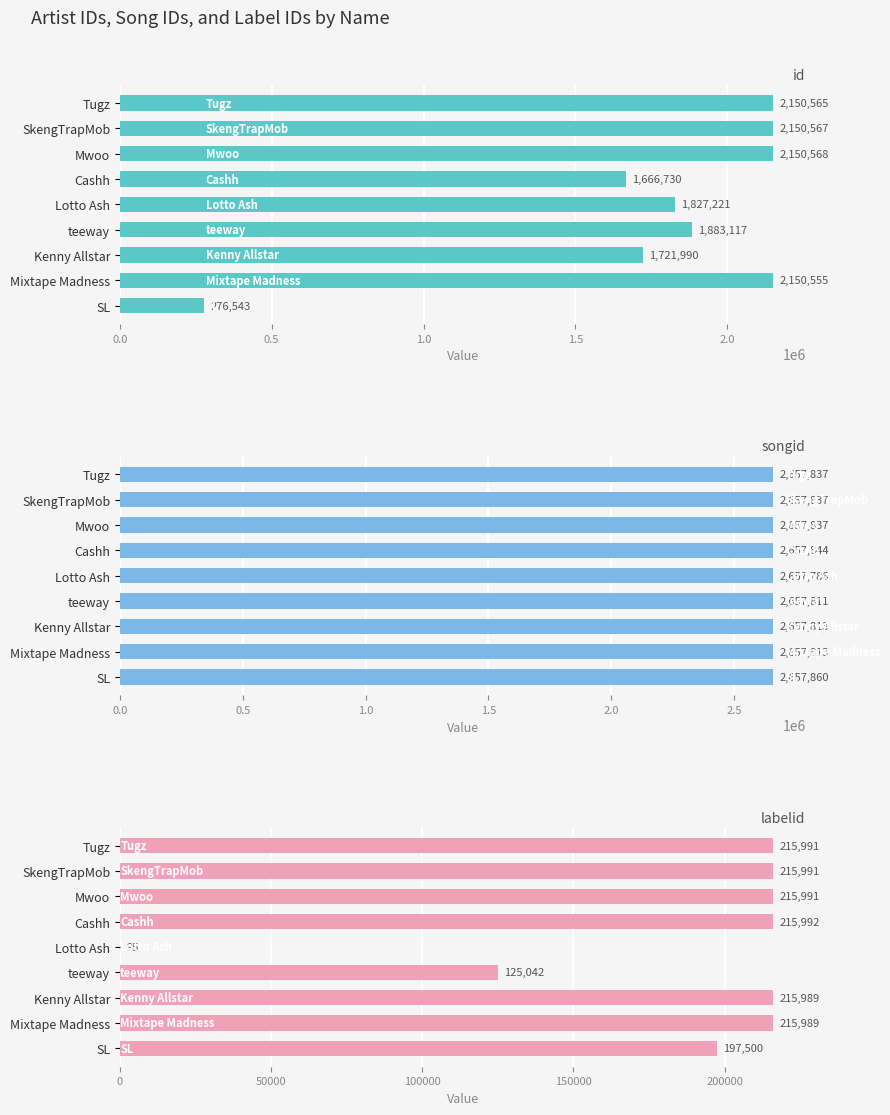

The value of id at SkengTrapMob is 3657979. True or false?

False